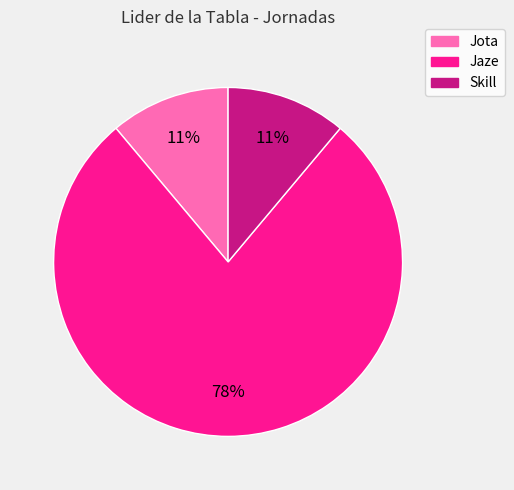

Is there any slice that represents more than half of the pie?

Yes